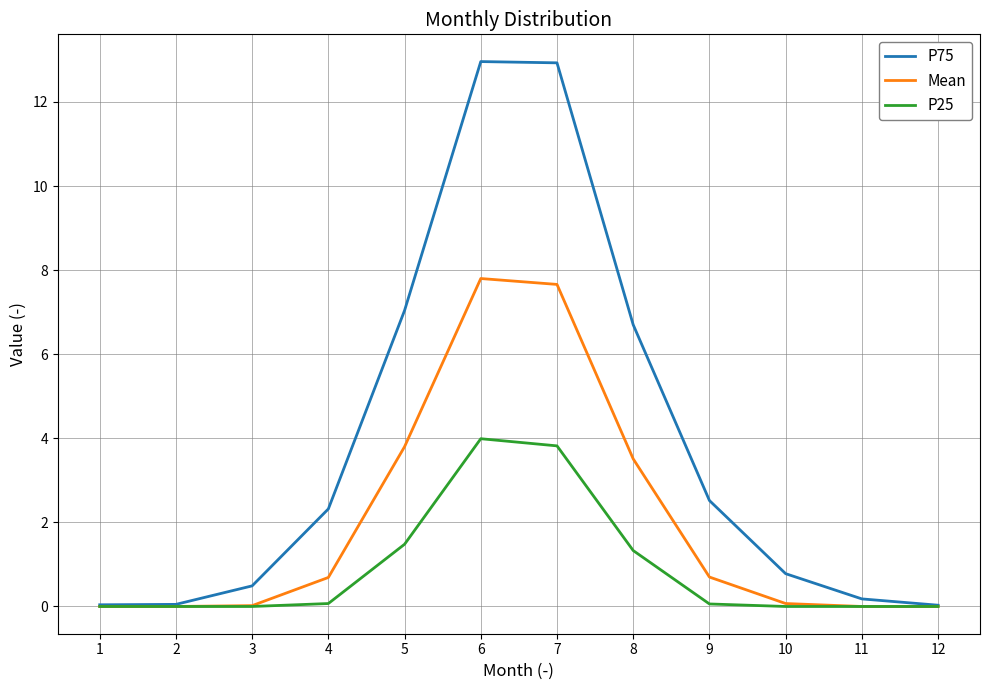

Which series changed the most between 9 and 10?

P75